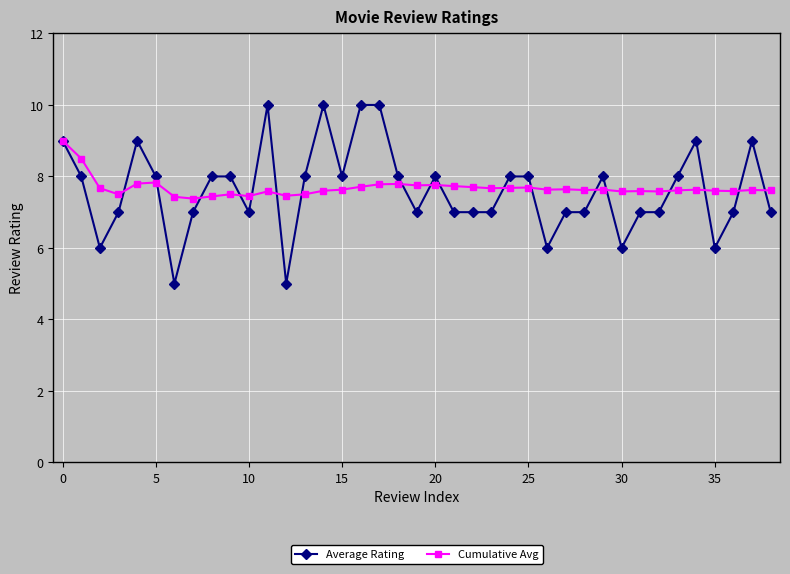

What is the greatest value displayed?

10.0